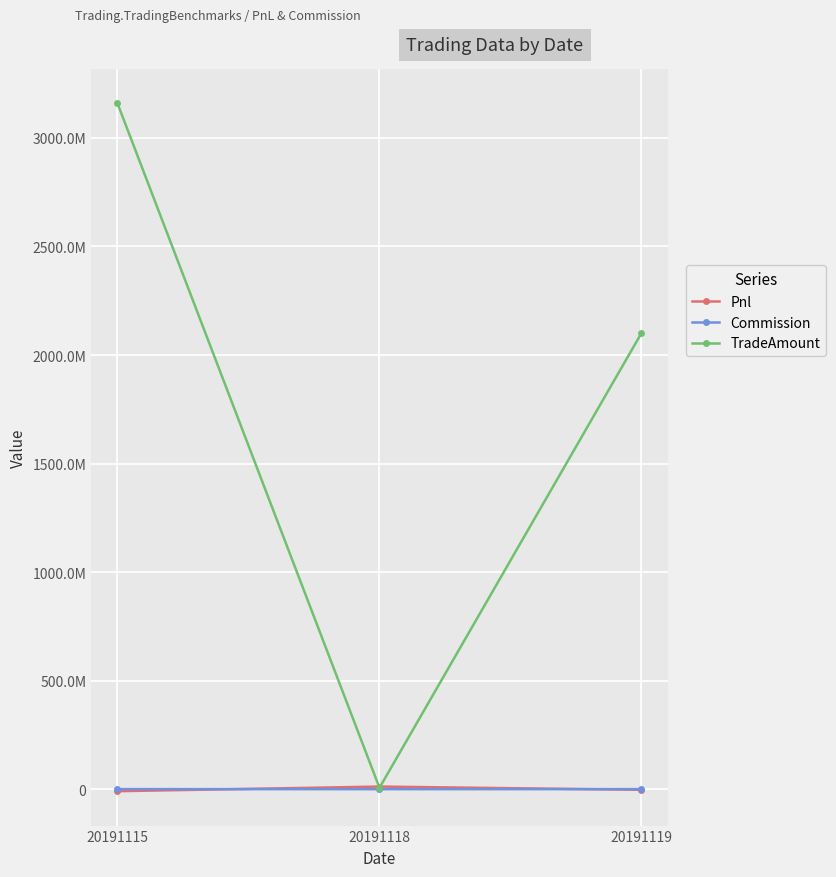

What are all the series names shown in the legend?

Pnl, Commission, TradeAmount